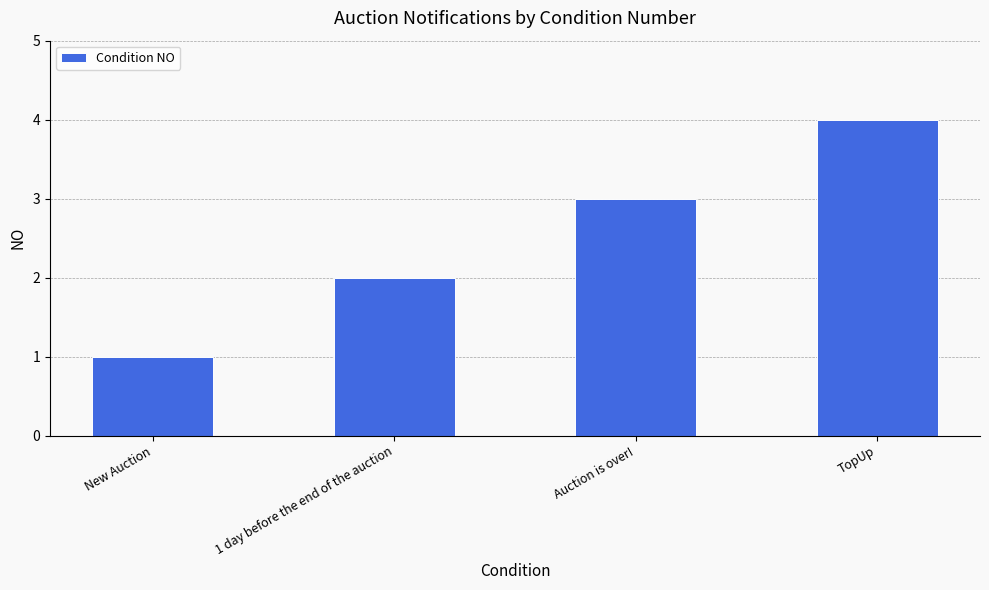

How many data points are less than 3?

2